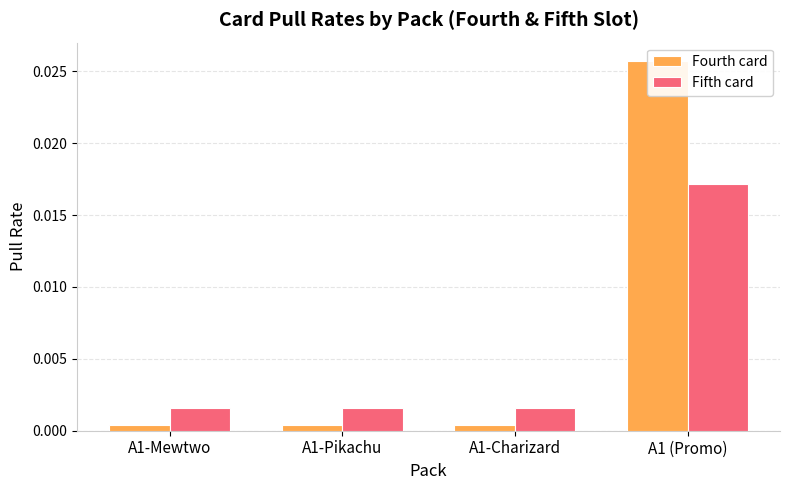

Is the value of Fifth card at A1 (Promo) greater than the value of Fourth card at A1-Pikachu?

Yes